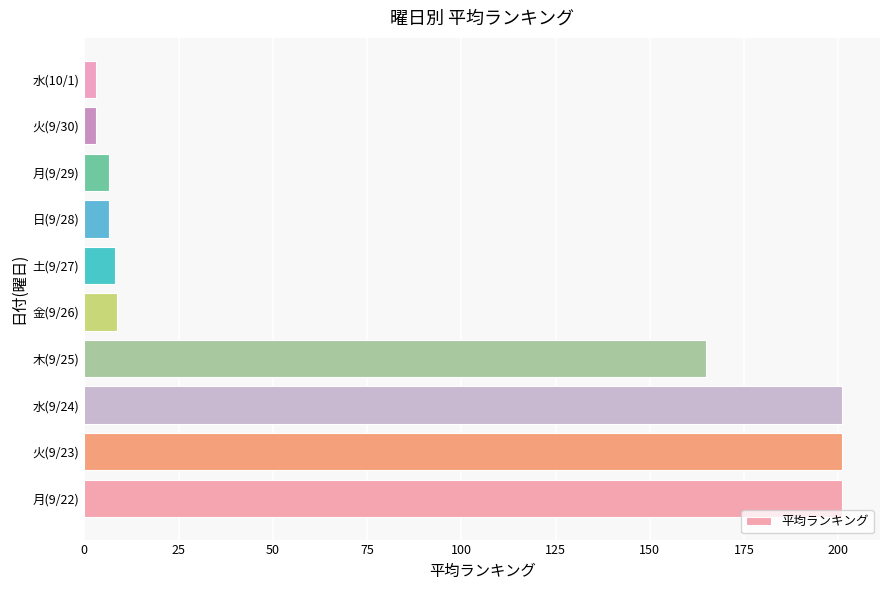

What is the ratio of the value at 木(9/25) to the value at 火(9/23)?

0.8